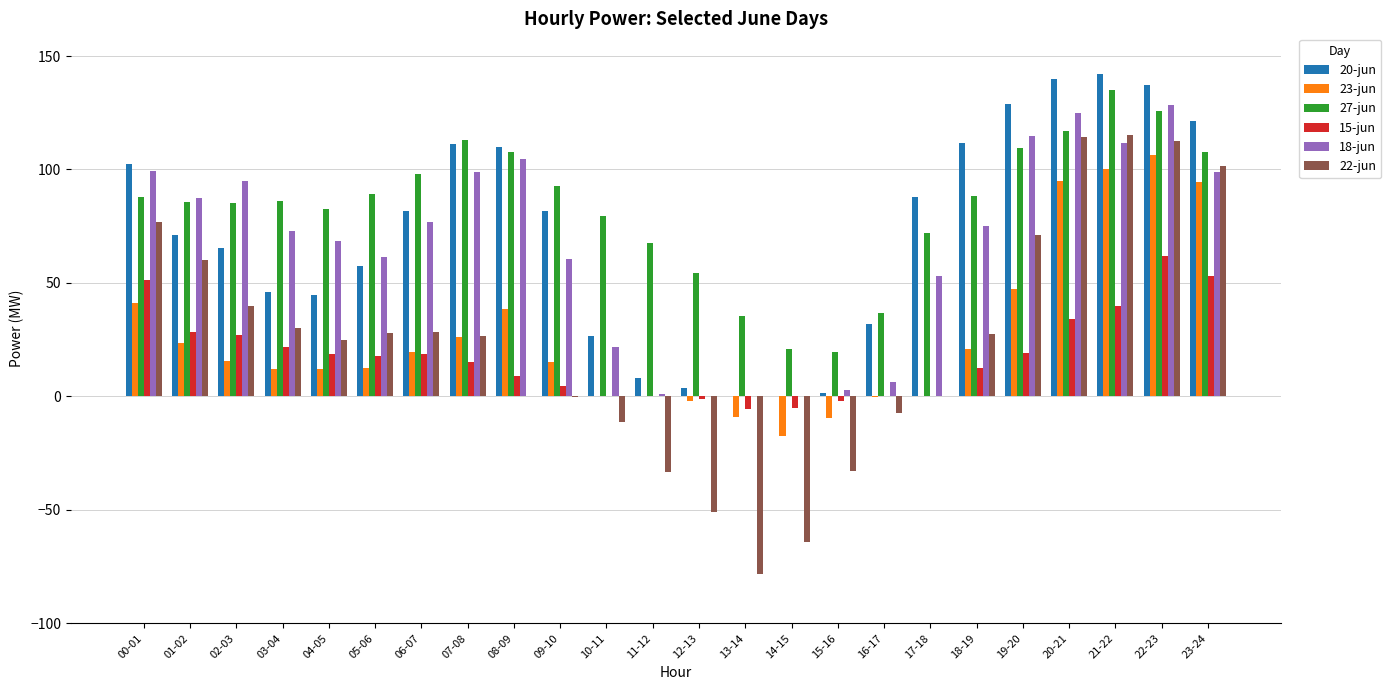

The value of 23-jun at 07-08 is 45.0. True or false?

False